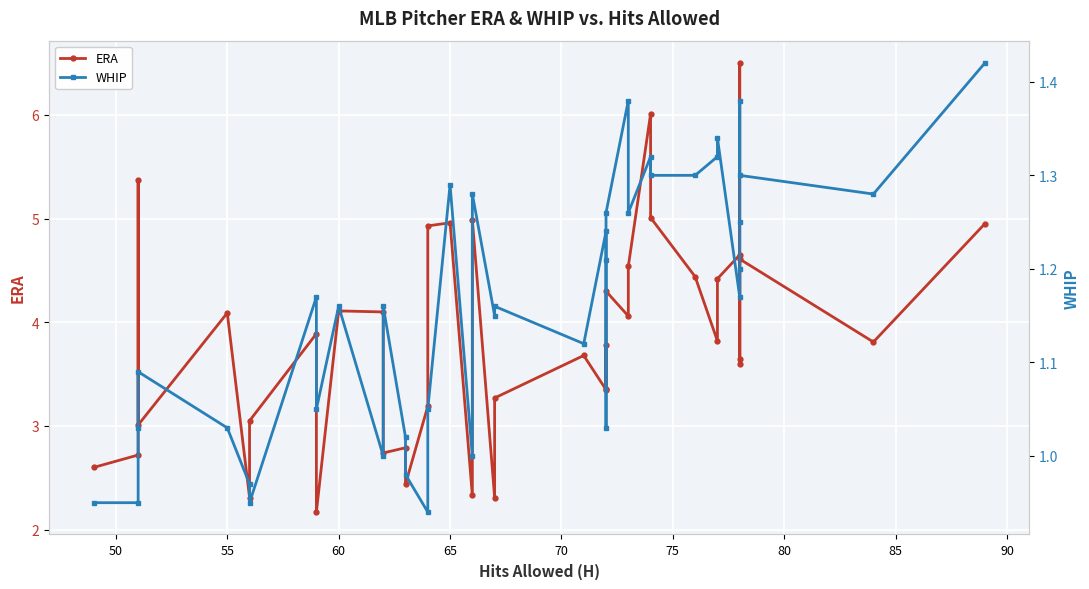

Is the value of WHIP at 21 greater than the value of ERA at 37?

No